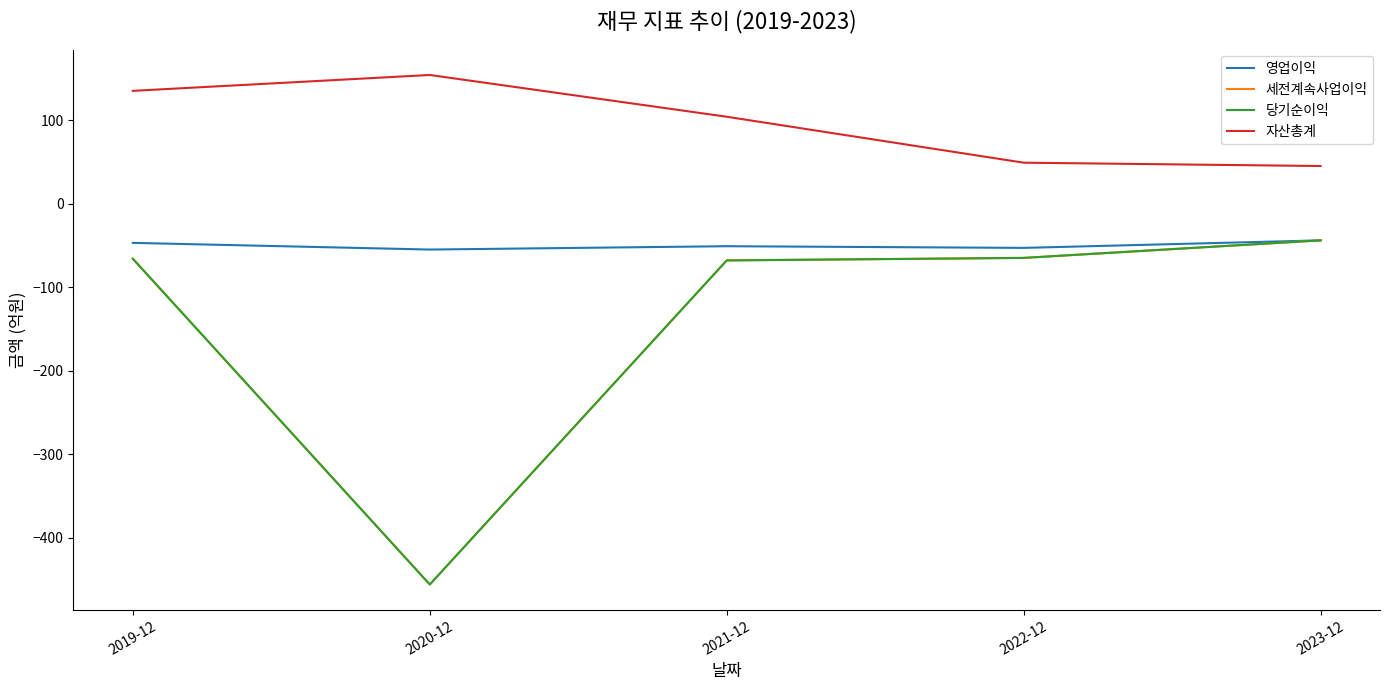

At 2019-12, list the series in order from smallest to largest.

세전계속사업이익, 당기순이익, 영업이익, 자산총계